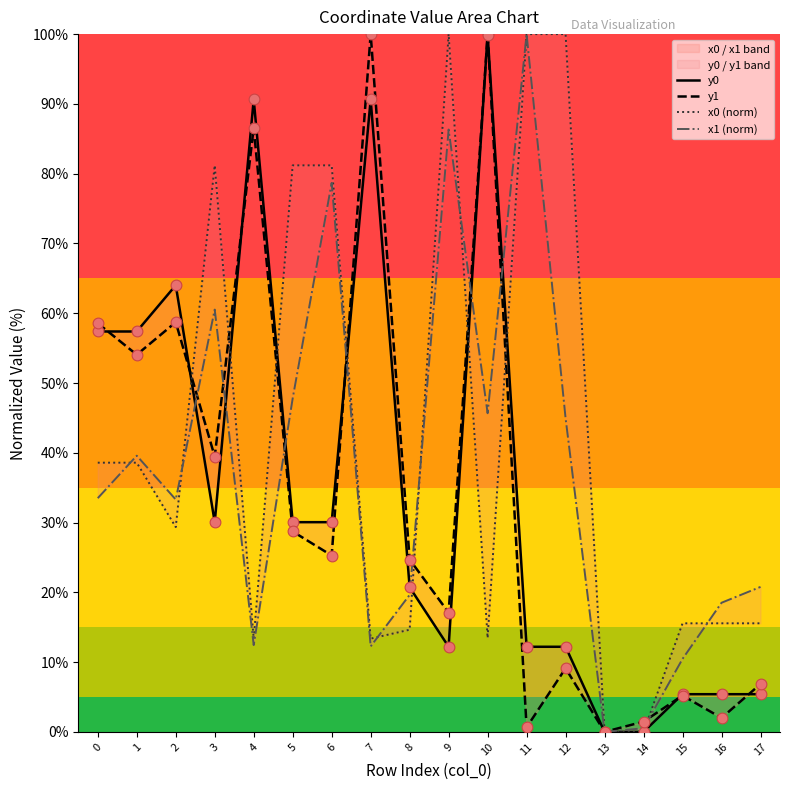

Which series has the largest Y range (max minus min)?

y0